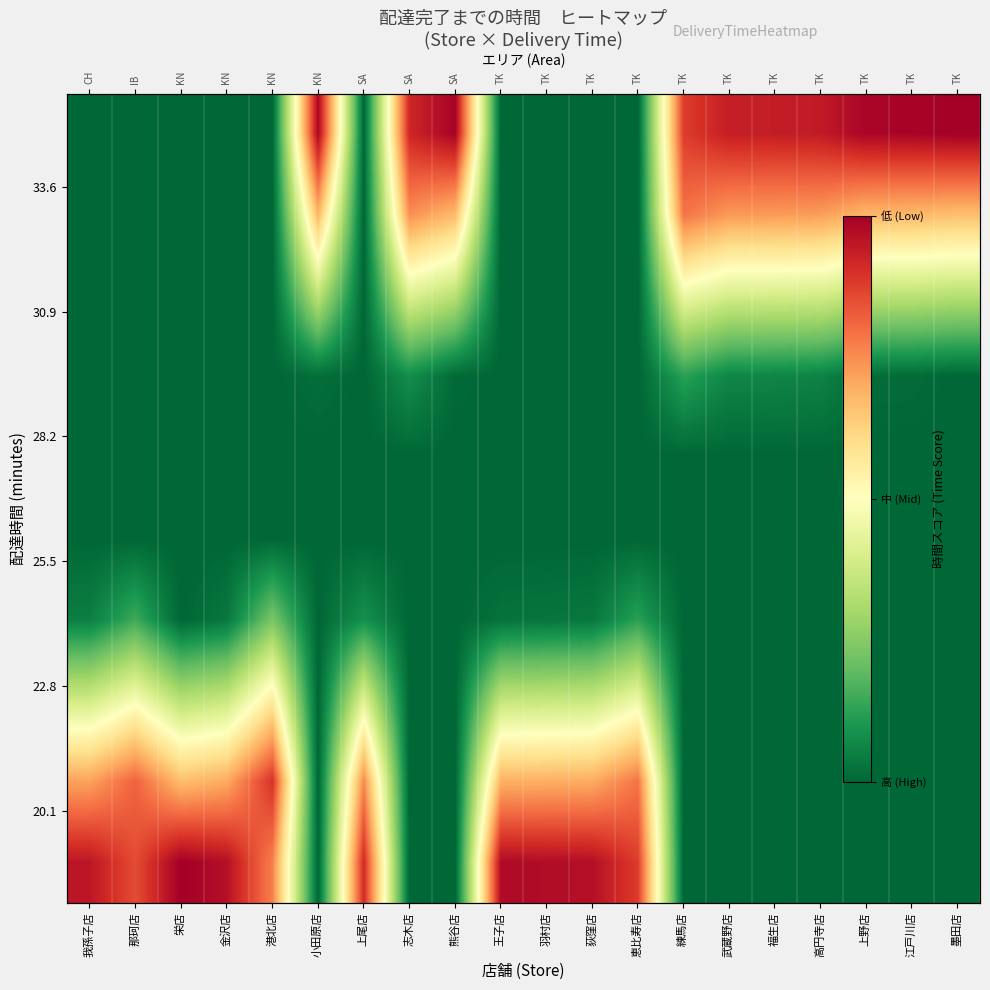

Reading right to left, extract all data points from this chart.

row_0: 墨田店=1.0	江戸川店=1.0	上野店=1.0	高円寺店=0.9	福生店=0.9	武蔵野店=0.9	練馬店=0.9	恵比寿店=0.0	荻窪店=0.0	羽村店=0.0	王子店=0.0	熊谷店=1.0	志木店=0.9	上尾店=0.0	小田原店=1.0	港北店=0.0	金沢店=0.0	栄店=0.0	那珂店=0.0	我孫子店=0.0
row_1: 墨田店=0.7	江戸川店=0.7	上野店=0.7	高円寺店=0.7	福生店=0.7	武蔵野店=0.7	練馬店=0.8	恵比寿店=0.0	荻窪店=0.0	羽村店=0.0	王子店=0.0	熊谷店=0.7	志木店=0.7	上尾店=0.0	小田原店=0.7	港北店=0.0	金沢店=0.0	栄店=0.0	那珂店=0.0	我孫子店=0.0
row_2: 墨田店=0.3	江戸川店=0.3	上野店=0.3	高円寺店=0.4	福生店=0.4	武蔵野店=0.4	練馬店=0.5	恵比寿店=0.0	荻窪店=0.0	羽村店=0.0	王子店=0.0	熊谷店=0.3	志木店=0.4	上尾店=0.0	小田原店=0.3	港北店=0.0	金沢店=0.0	栄店=0.0	那珂店=0.0	我孫子店=0.0
row_3: 墨田店=0.0	江戸川店=0.0	上野店=0.0	高円寺店=0.1	福生店=0.1	武蔵野店=0.1	練馬店=0.1	恵比寿店=0.0	荻窪店=0.0	羽村店=0.0	王子店=0.0	熊谷店=0.0	志木店=0.1	上尾店=0.0	小田原店=0.0	港北店=0.0	金沢店=0.0	栄店=0.0	那珂店=0.0	我孫子店=0.0
row_4: 墨田店=0.0	江戸川店=0.0	上野店=0.0	高円寺店=0.0	福生店=0.0	武蔵野店=0.0	練馬店=0.0	恵比寿店=0.0	荻窪店=0.0	羽村店=0.0	王子店=0.0	熊谷店=0.0	志木店=0.0	上尾店=0.0	小田原店=0.0	港北店=0.0	金沢店=0.0	栄店=0.0	那珂店=0.0	我孫子店=0.0
row_5: 墨田店=0.0	江戸川店=0.0	上野店=0.0	高円寺店=0.0	福生店=0.0	武蔵野店=0.0	練馬店=0.0	恵比寿店=0.0	荻窪店=0.0	羽村店=0.0	王子店=0.0	熊谷店=0.0	志木店=0.0	上尾店=0.0	小田原店=0.0	港北店=0.0	金沢店=0.0	栄店=0.0	那珂店=0.0	我孫子店=0.0
row_6: 墨田店=0.0	江戸川店=0.0	上野店=0.0	高円寺店=0.0	福生店=0.0	武蔵野店=0.0	練馬店=0.0	恵比寿店=0.1	荻窪店=0.0	羽村店=0.0	王子店=0.0	熊谷店=0.0	志木店=0.0	上尾店=0.1	小田原店=0.0	港北店=0.2	金沢店=0.0	栄店=0.0	那珂店=0.1	我孫子店=0.0
row_7: 墨田店=0.0	江戸川店=0.0	上野店=0.0	高円寺店=0.0	福生店=0.0	武蔵野店=0.0	練馬店=0.0	恵比寿店=0.5	荻窪店=0.4	羽村店=0.4	王子店=0.4	熊谷店=0.0	志木店=0.0	上尾店=0.4	小田原店=0.0	港北店=0.6	金沢店=0.4	栄店=0.3	那珂店=0.5	我孫子店=0.4
row_8: 墨田店=0.0	江戸川店=0.0	上野店=0.0	高円寺店=0.0	福生店=0.0	武蔵野店=0.0	練馬店=0.0	恵比寿店=0.8	荻窪店=0.7	羽村店=0.7	王子店=0.7	熊谷店=0.0	志木店=0.0	上尾店=0.8	小田原店=0.0	港北店=0.9	金沢店=0.7	栄店=0.7	那珂店=0.8	我孫子店=0.7
row_9: 墨田店=0.0	江戸川店=0.0	上野店=0.0	高円寺店=0.0	福生店=0.0	武蔵野店=0.0	練馬店=0.0	恵比寿店=0.9	荻窪店=1.0	羽村店=1.0	王子店=1.0	熊谷店=0.0	志木店=0.0	上尾店=0.9	小田原店=0.0	港北店=0.8	金沢店=1.0	栄店=1.0	那珂店=0.9	我孫子店=1.0